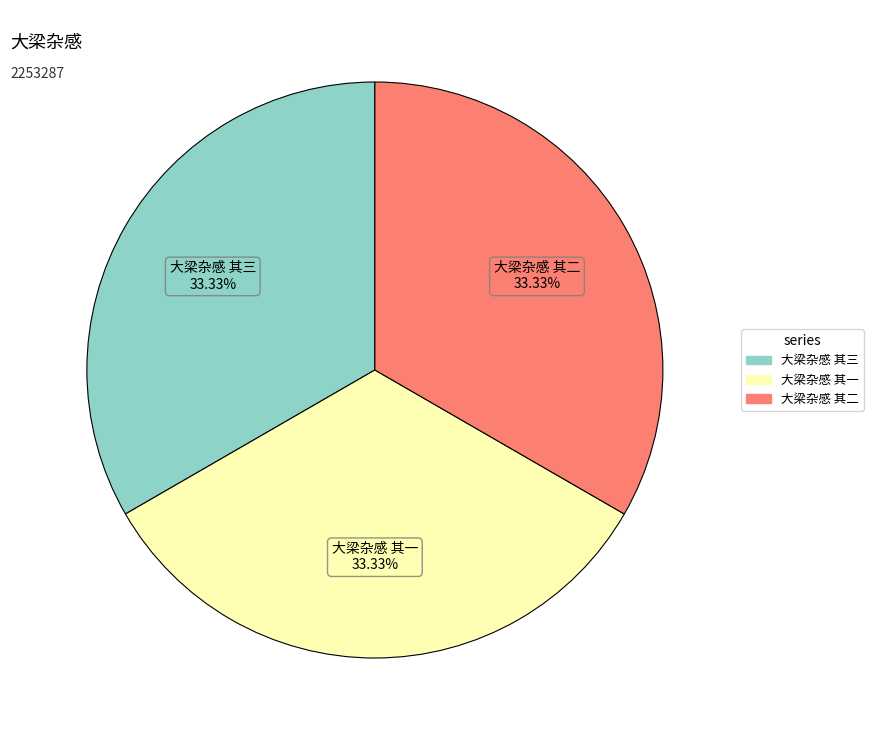

Does any single category account for the majority?

No